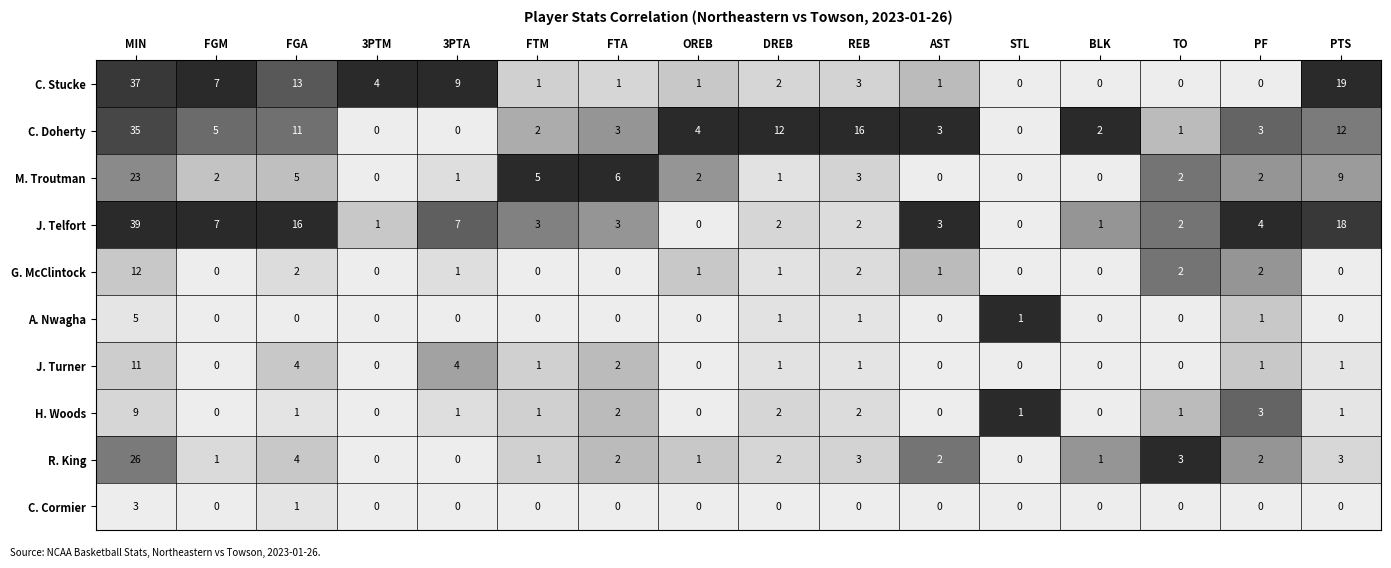

What is the difference between the maximum and minimum values in the H. Woods series?

9